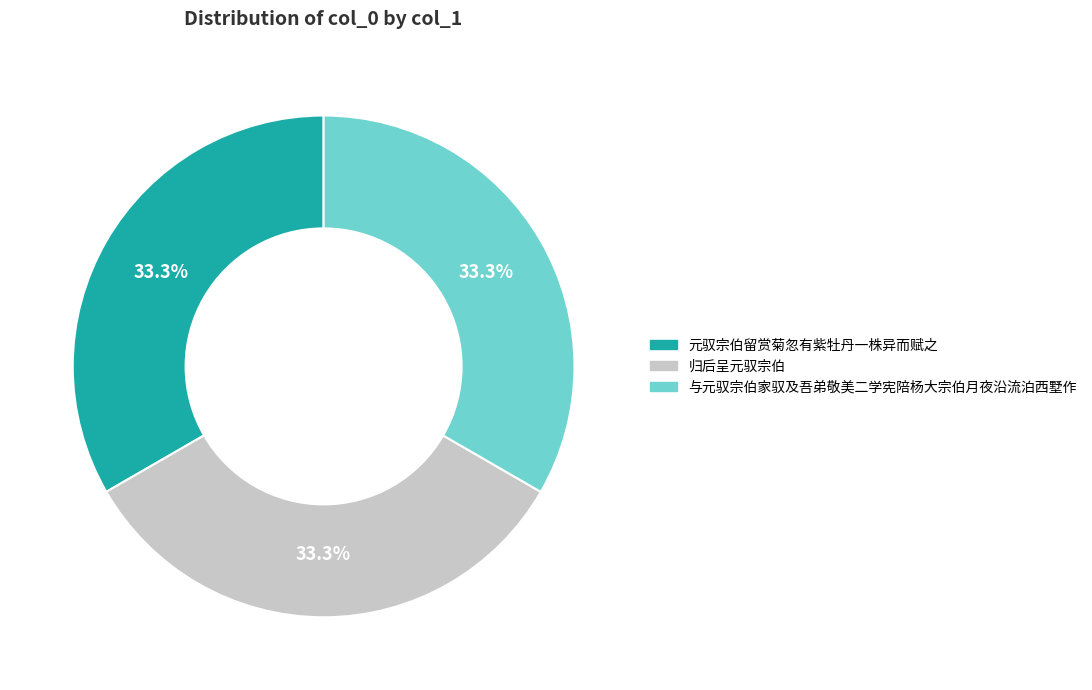

Is 与元驭宗伯家驭及吾弟敬美二学宪陪杨大宗伯月夜沿流泊西墅作 the majority of the pie?

No